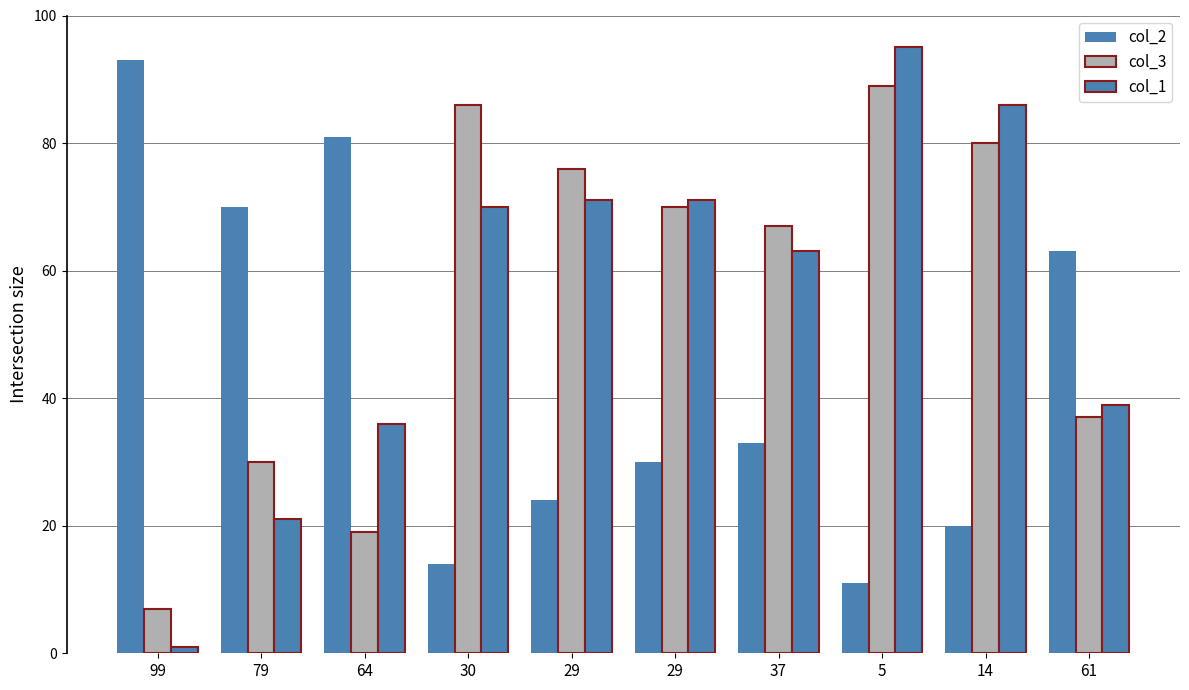

Reading left to right, transcribe all the data shown in this chart.

col_2: 93	70	81	14	24	30	33	11	20	63
col_3: 7	30	19	86	76	70	67	89	80	37
col_1: 1	21	36	70	71	71	63	95	86	39